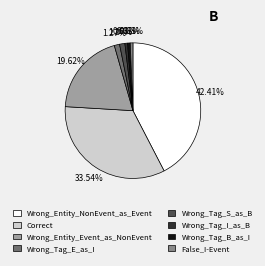

What percentage is the Wrong_Tag_S_as_B slice, to the nearest percent?

1%